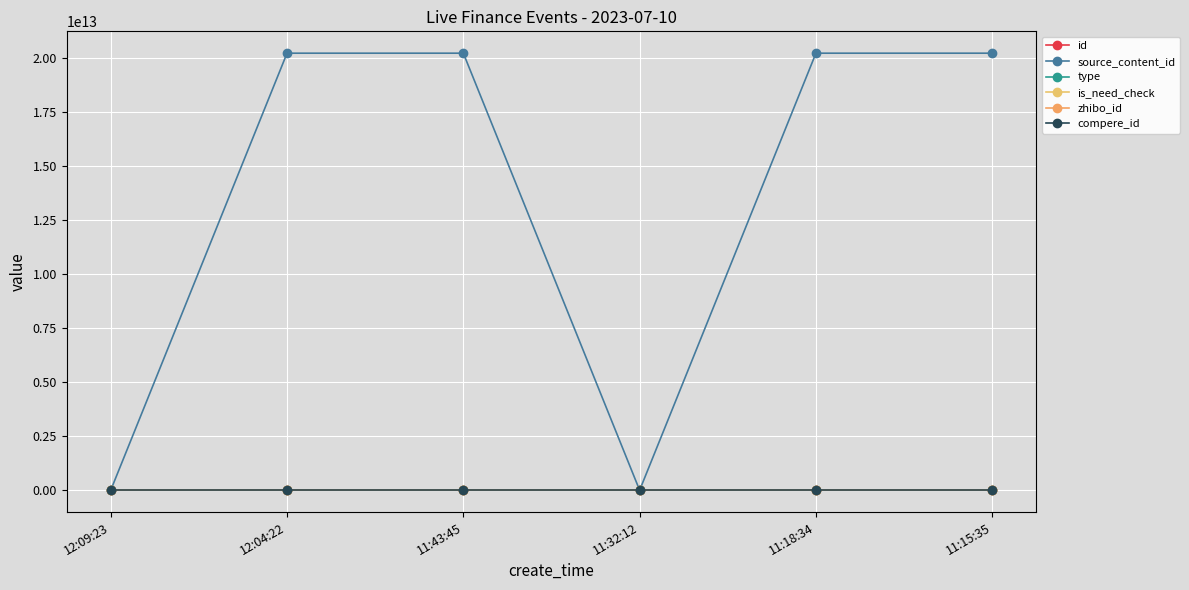

How many data points in source_content_id are above 20230710111858?

2